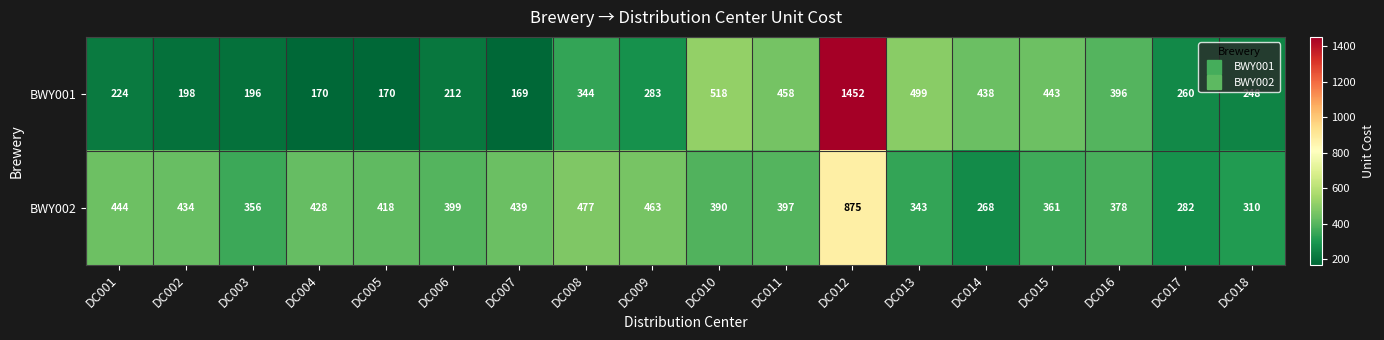

List the series in order of their overall mean, highest first.

BWY002, BWY001